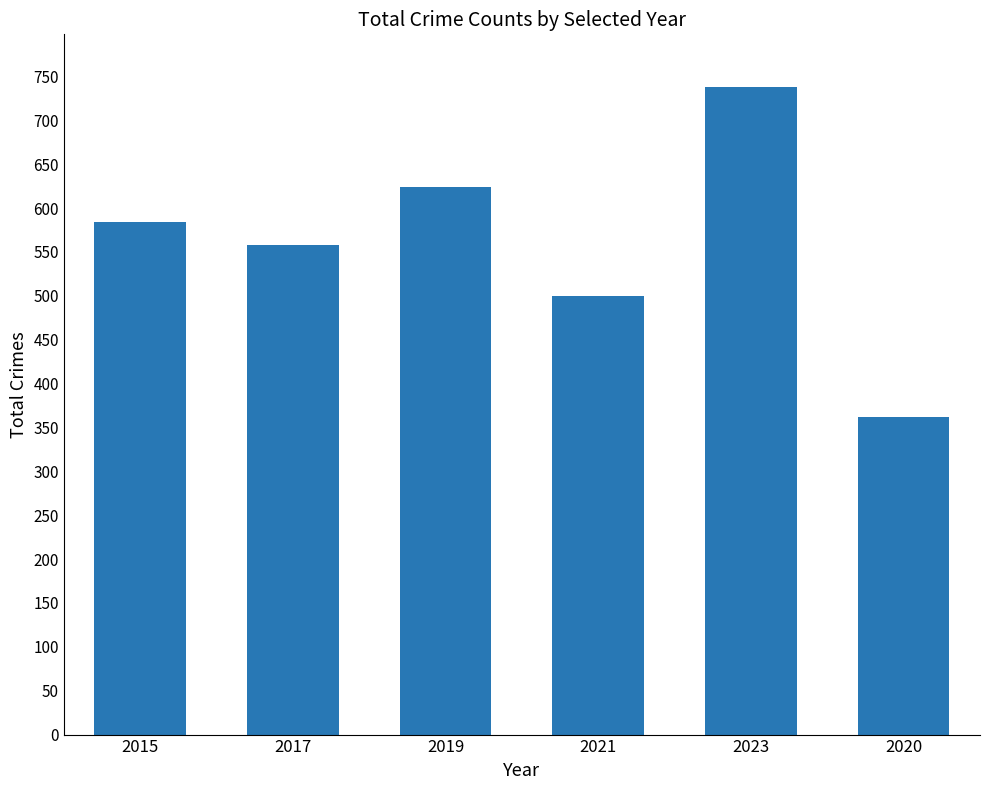

What is the ratio of the value at 2020 to the value at 2021?

0.7